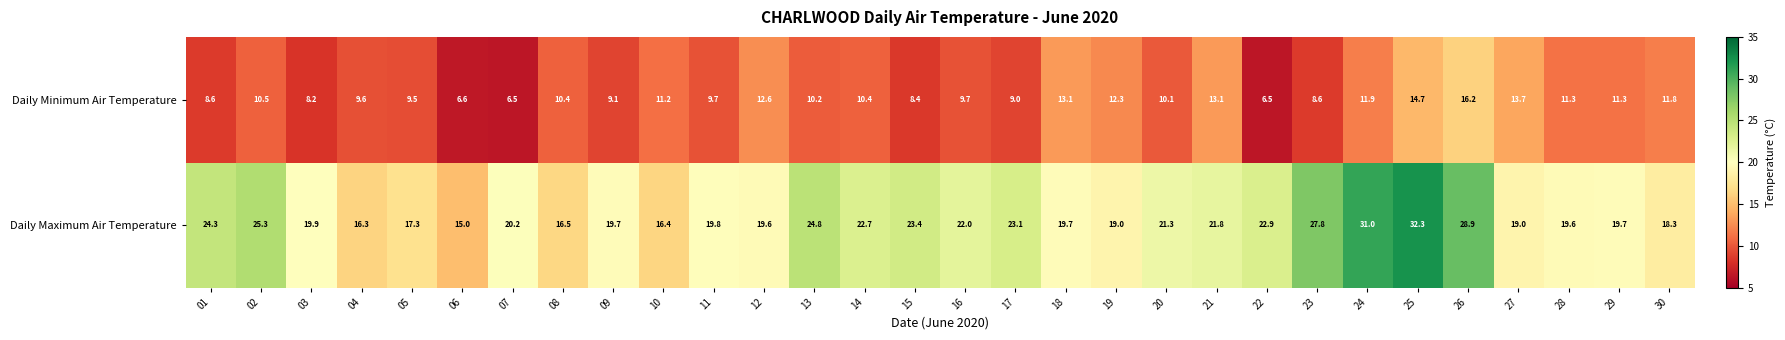

Count the number of data series in this chart.

2